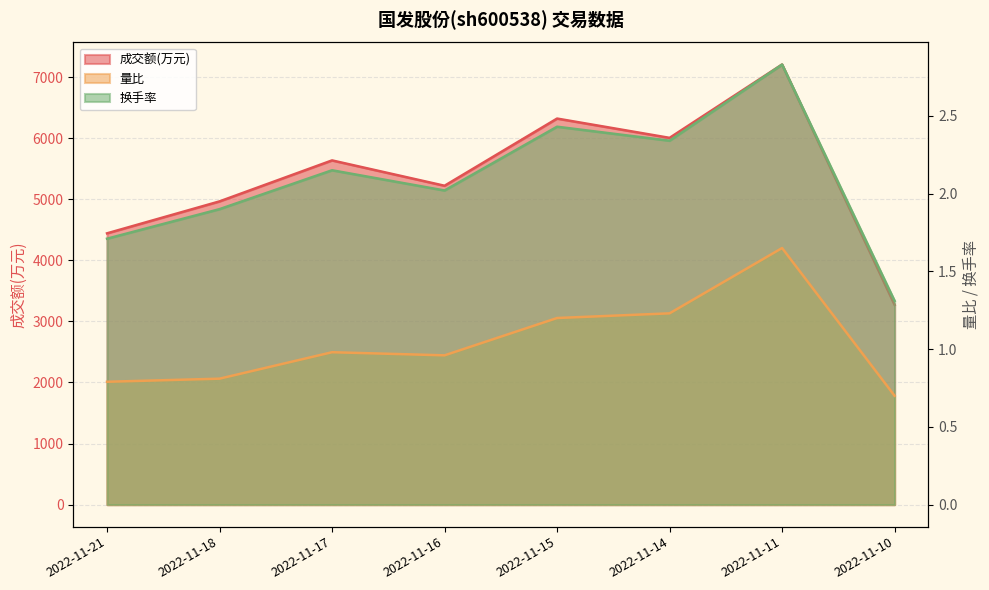

Is it true that 成交额(万元) equals 4442.0 at 2022-11-21?

True